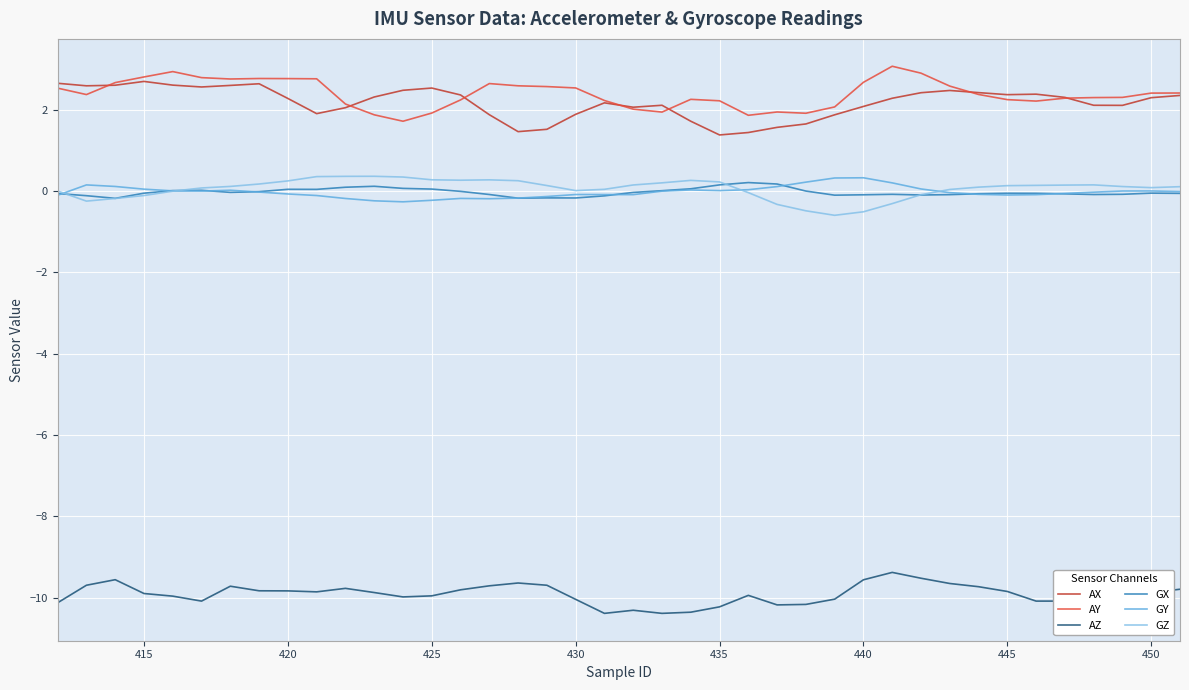

What is the minimum value for GZ?

-0.6